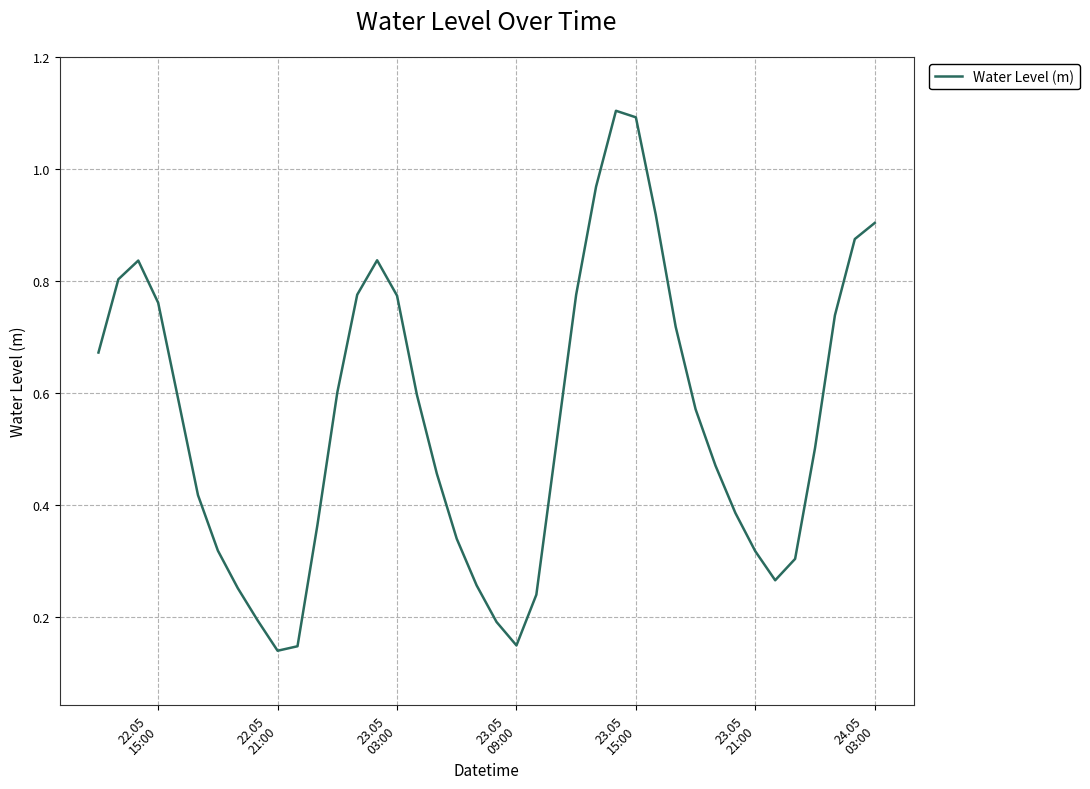

What is the maximum value shown in the chart?

1.1